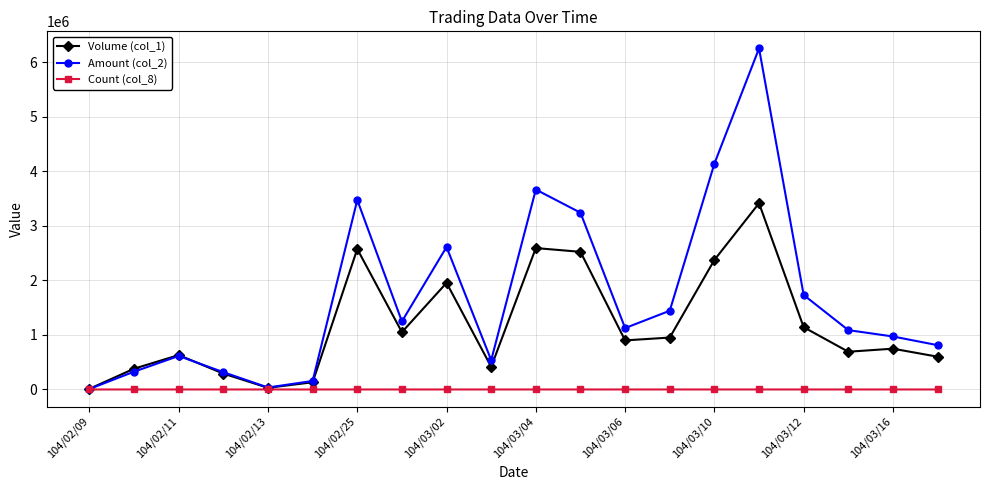

Which series has the largest total across all categories?

Amount (col_2)